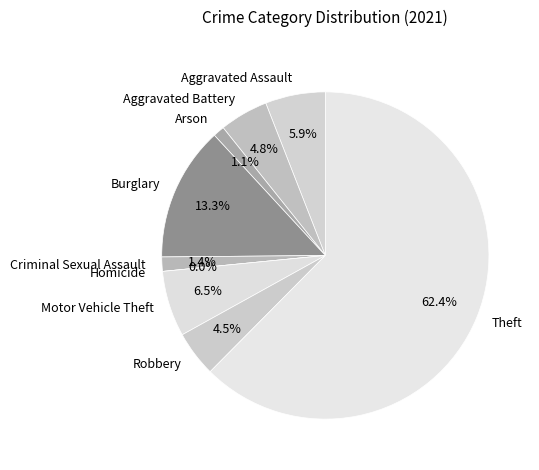

What is the majority slice?

Theft